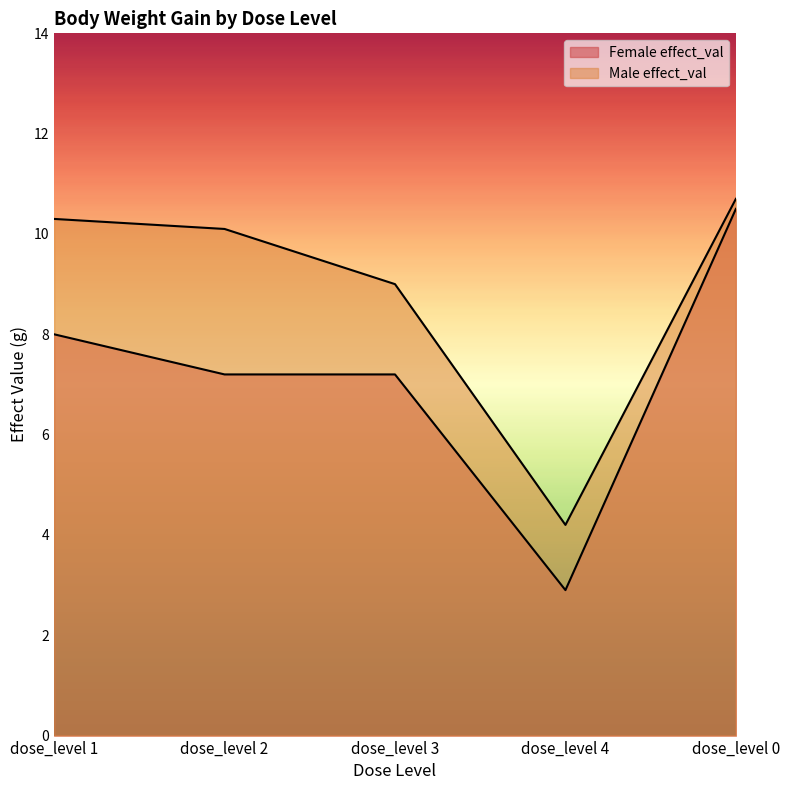

Where is Female effect_val nearest to the value 6?

dose_level 2